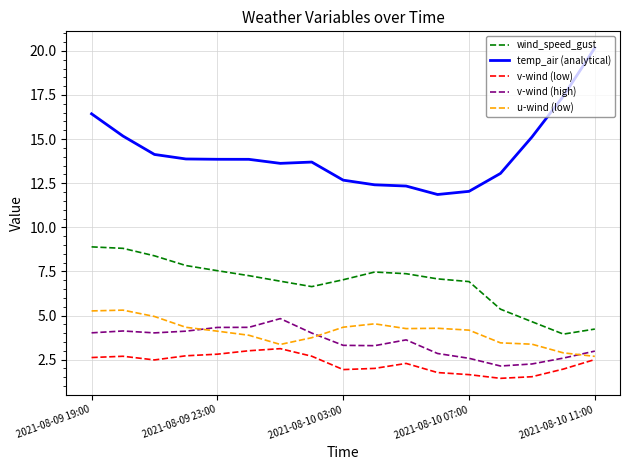

True or false: temp_air (analytical) and u-wind (low) intersect in this chart.

False